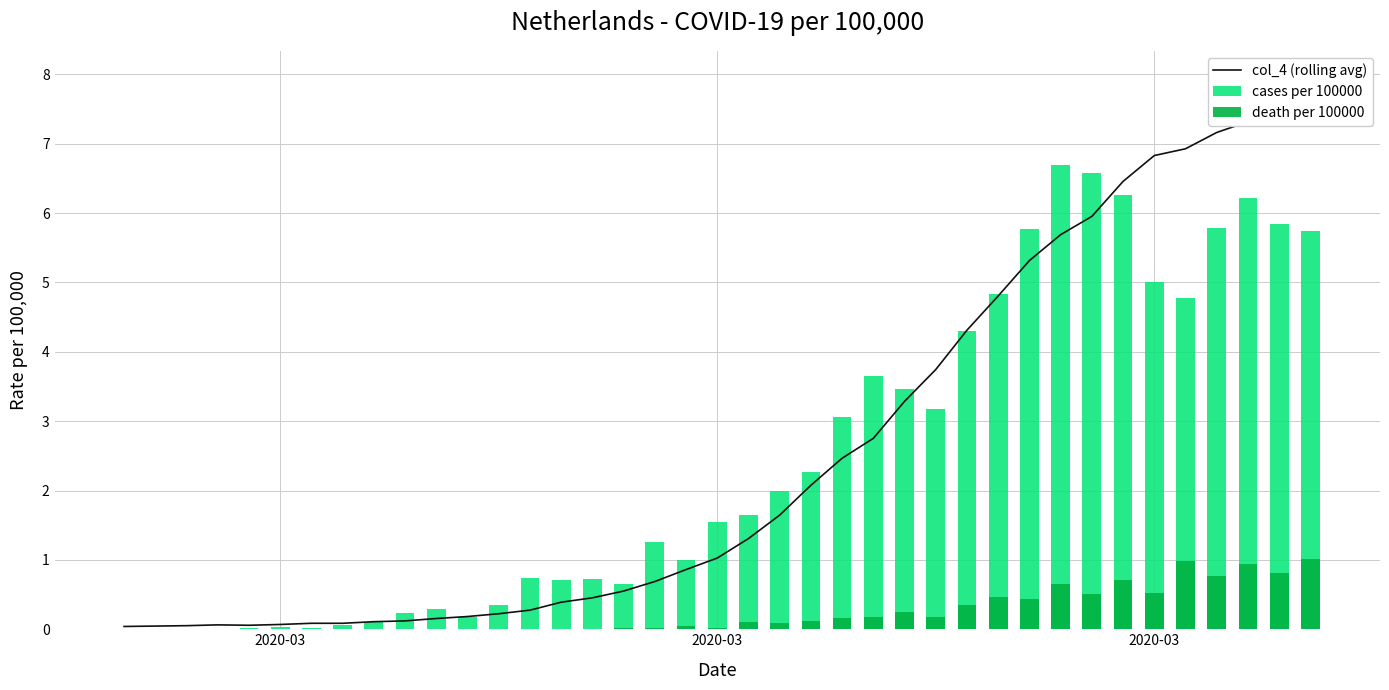

What are all the series names shown in the legend?

col_4 (rolling avg), cases per 100000, death per 100000